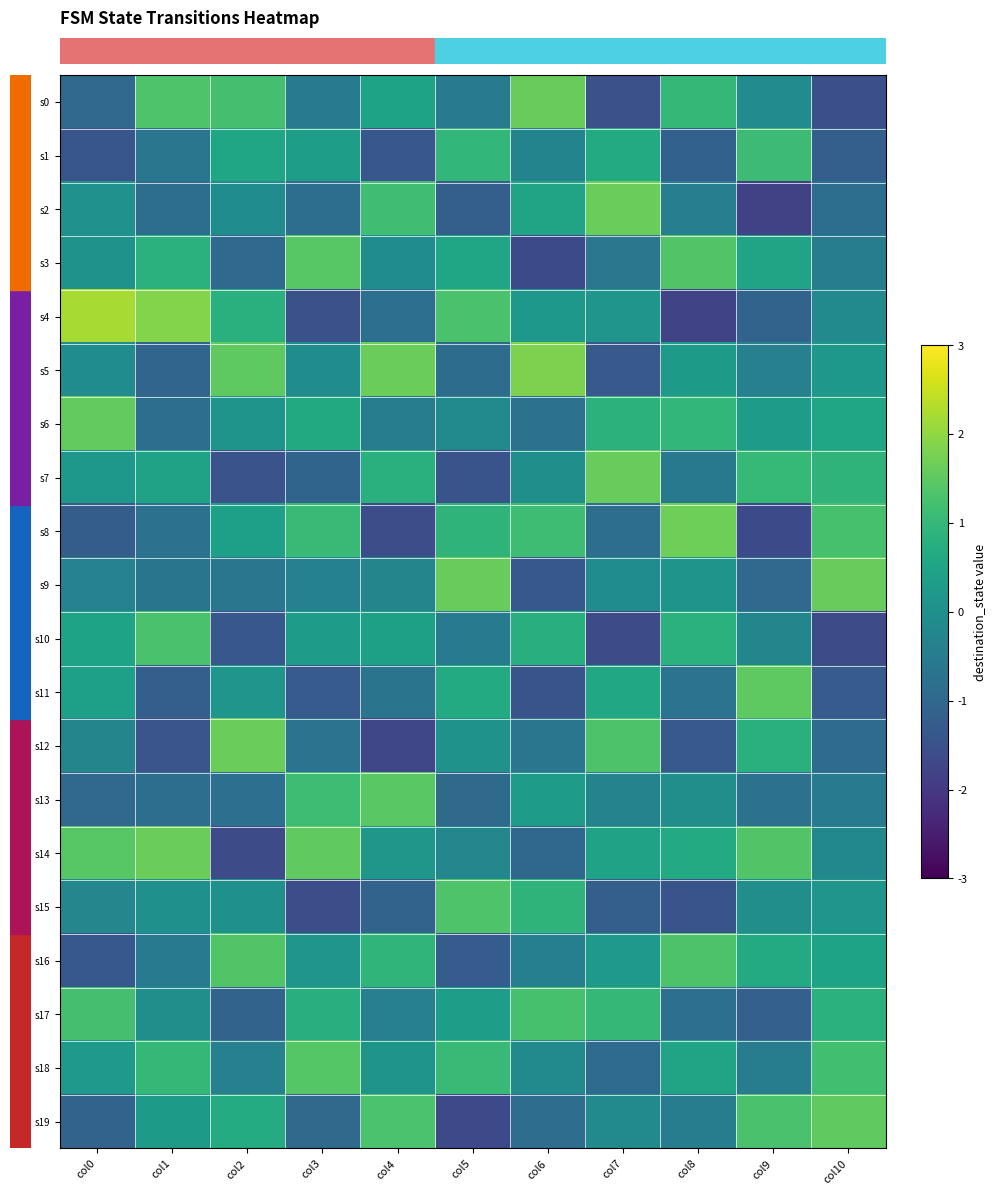

At how many categories does at least one series exceed 0?

11